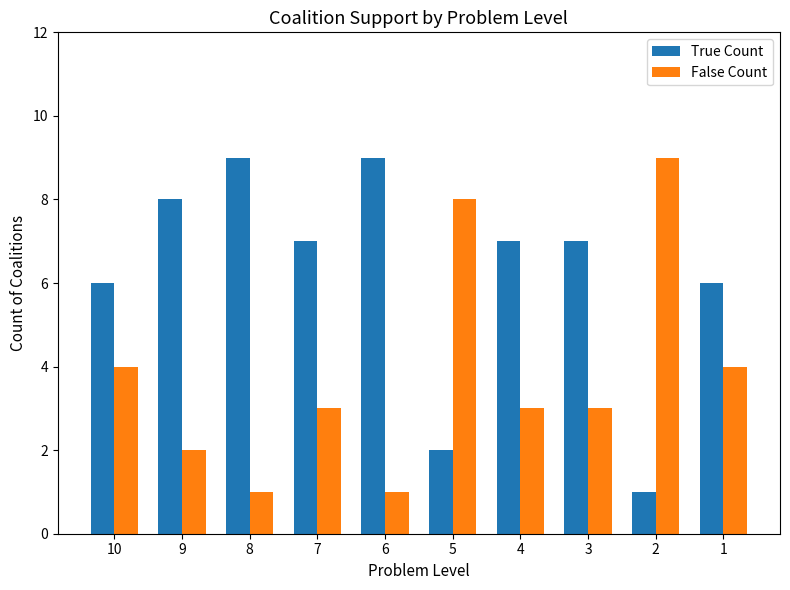

Is the value of False Count at 1 greater than the value of True Count at 8?

No